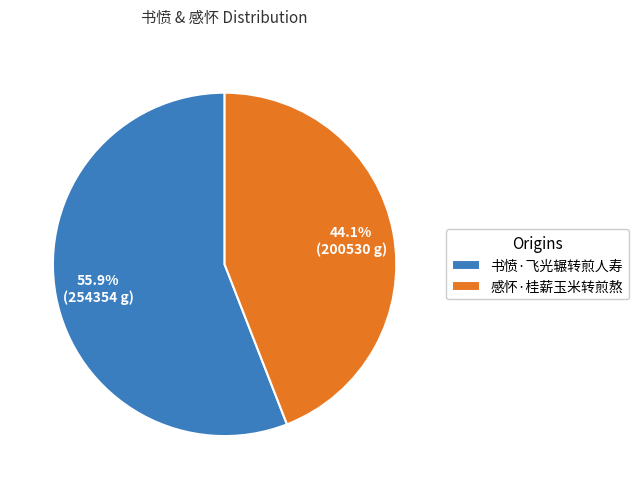

To the nearest percent, what portion does 书愤·飞光辗转煎人寿 represent?

56%